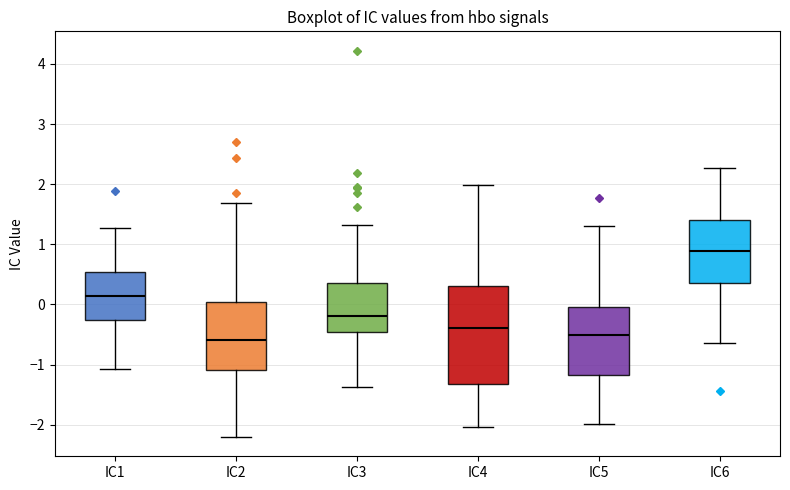

Where does the median line of the box for IC2 sit on the y-axis? The values are not printed on the chart, so give them approximately, as read against the axis.

-0.6